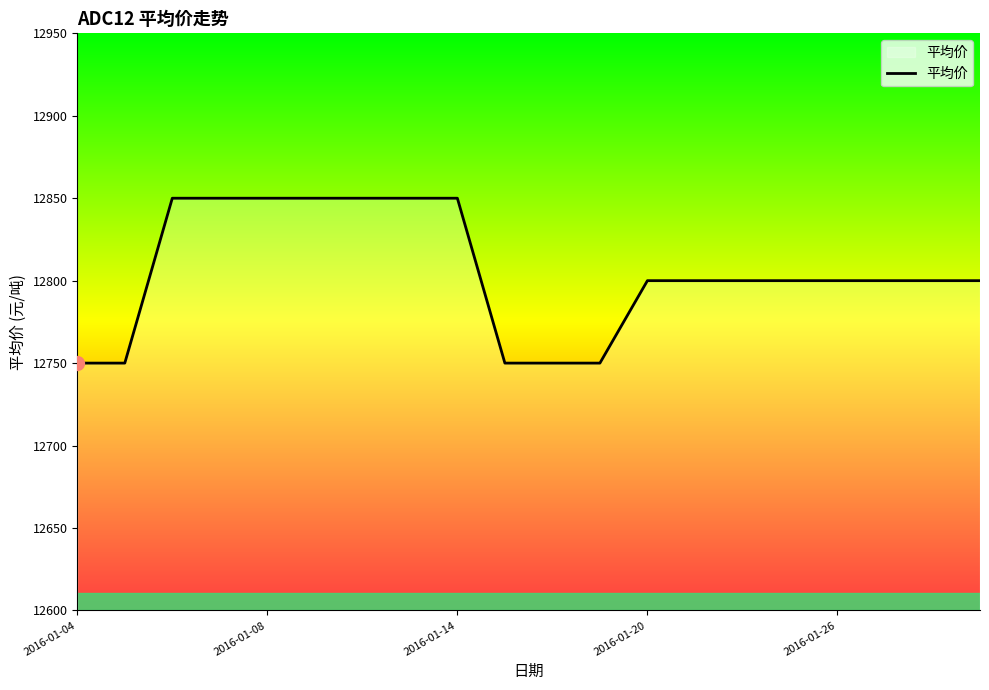

What is the maximum value shown in the chart?

12850